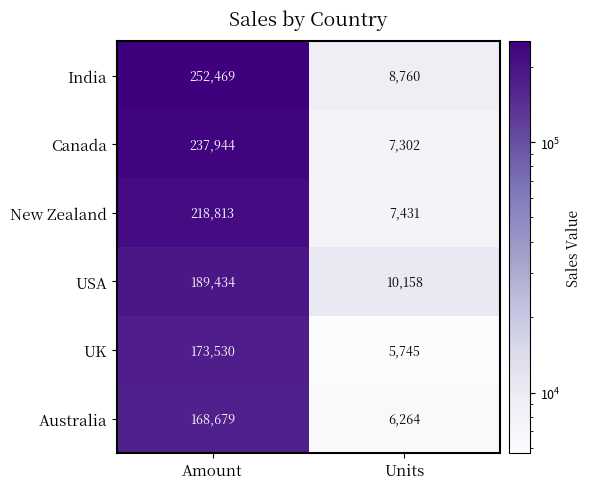

Which series has the largest total across all categories?

India